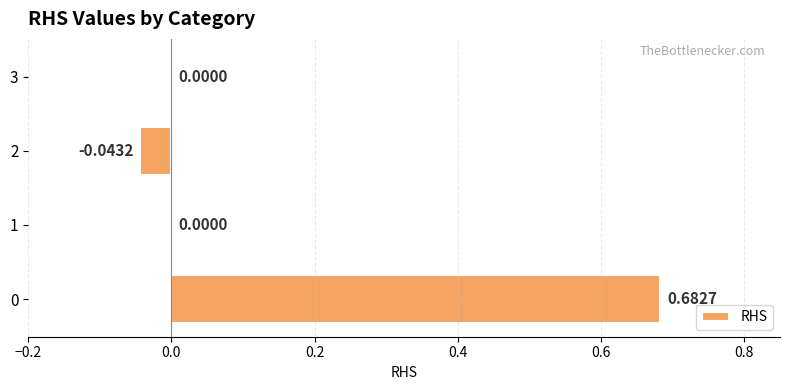

What is the change in value from 0 to 3?

-0.7